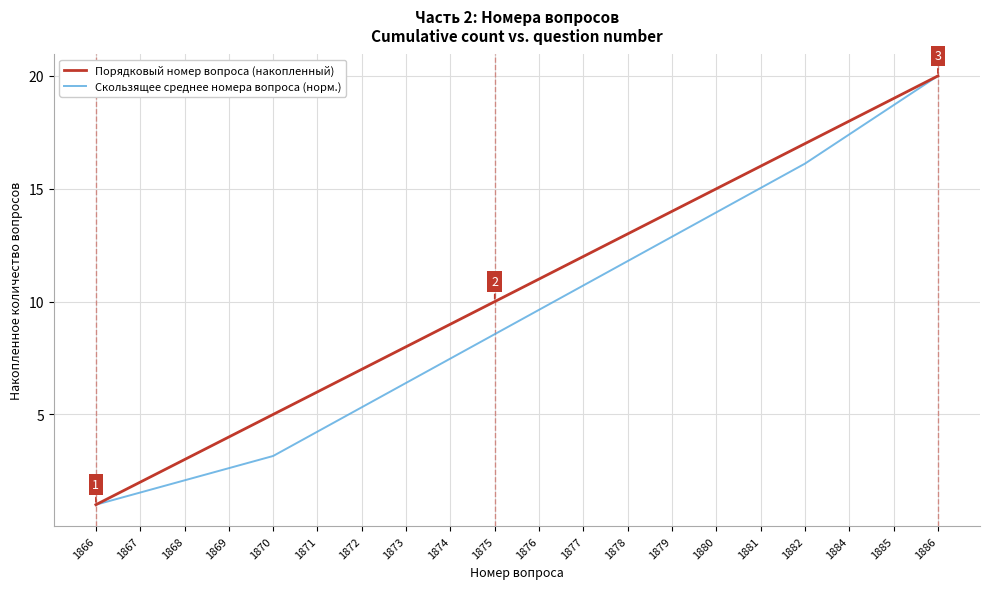

What is the average value of the Порядковый номер вопроса (накопленный) series?

10.5